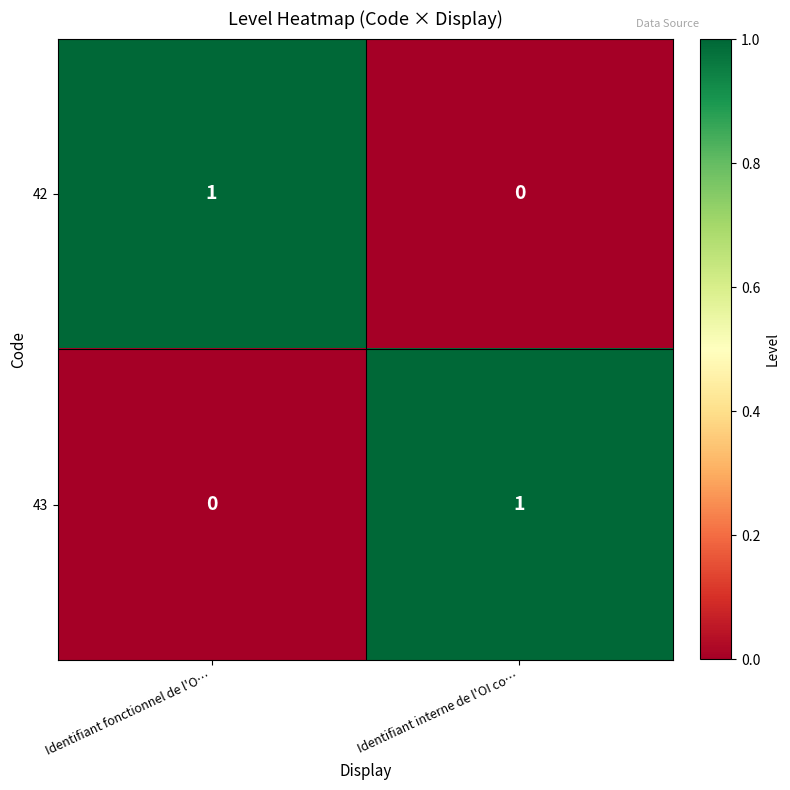

The value of 43 at Identifiant interne de l'OI co… is 0. True or false?

False